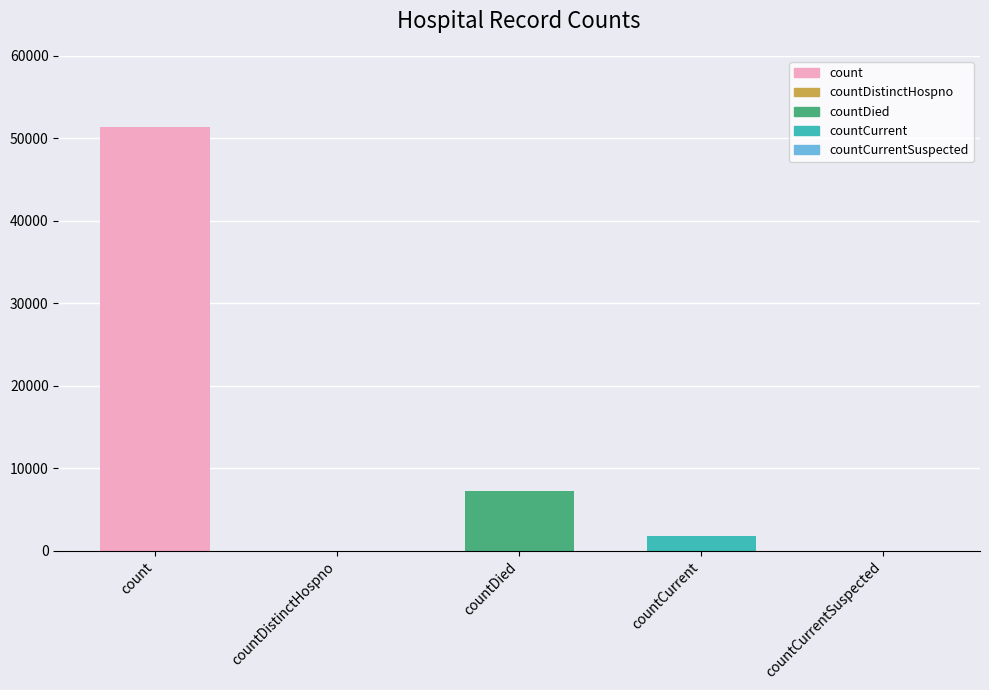

What is the sum of the values at countCurrent and countDistinctHospno?

1701